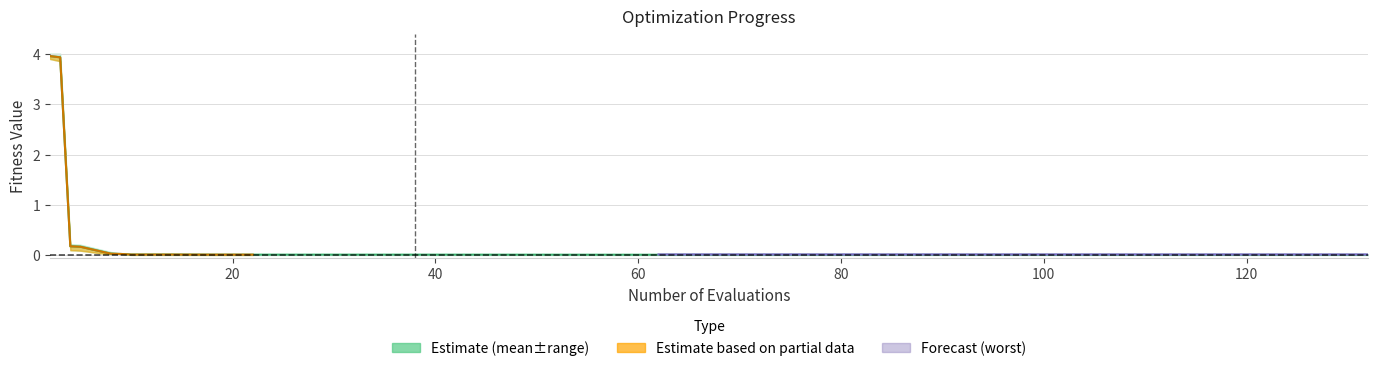

The best series shows 0.0 at 9. True or false?

True